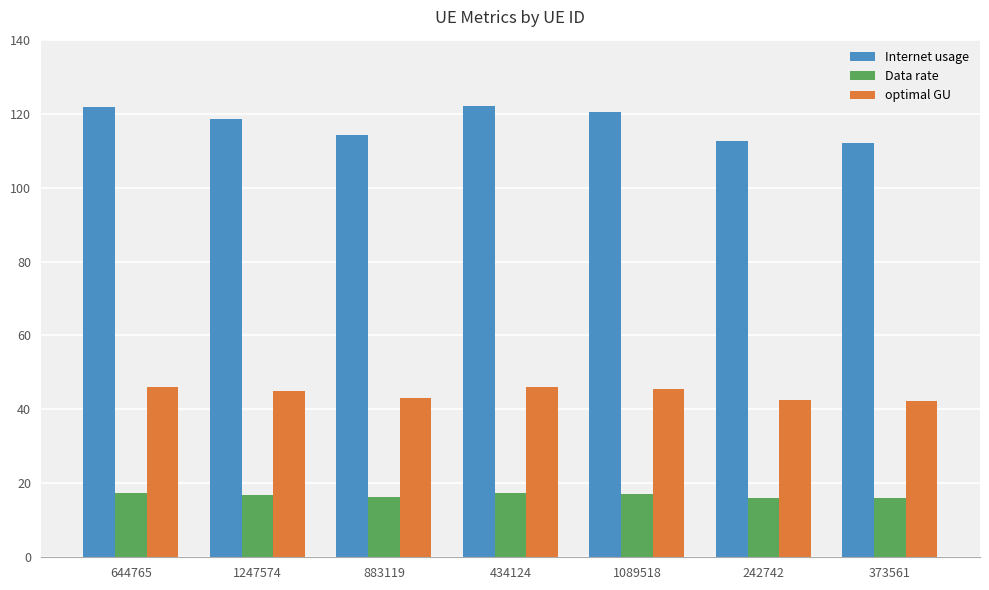

Which series changed the most between 883119 and 434124?

Internet usage